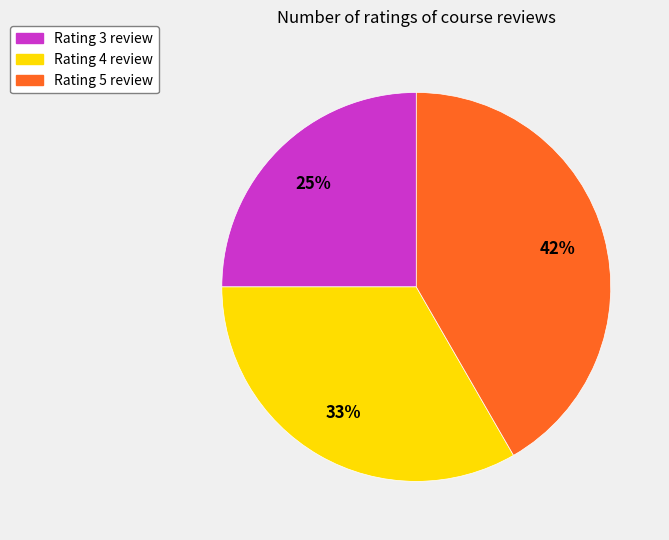

Does Rating 4 review account for over 50% of the chart?

No